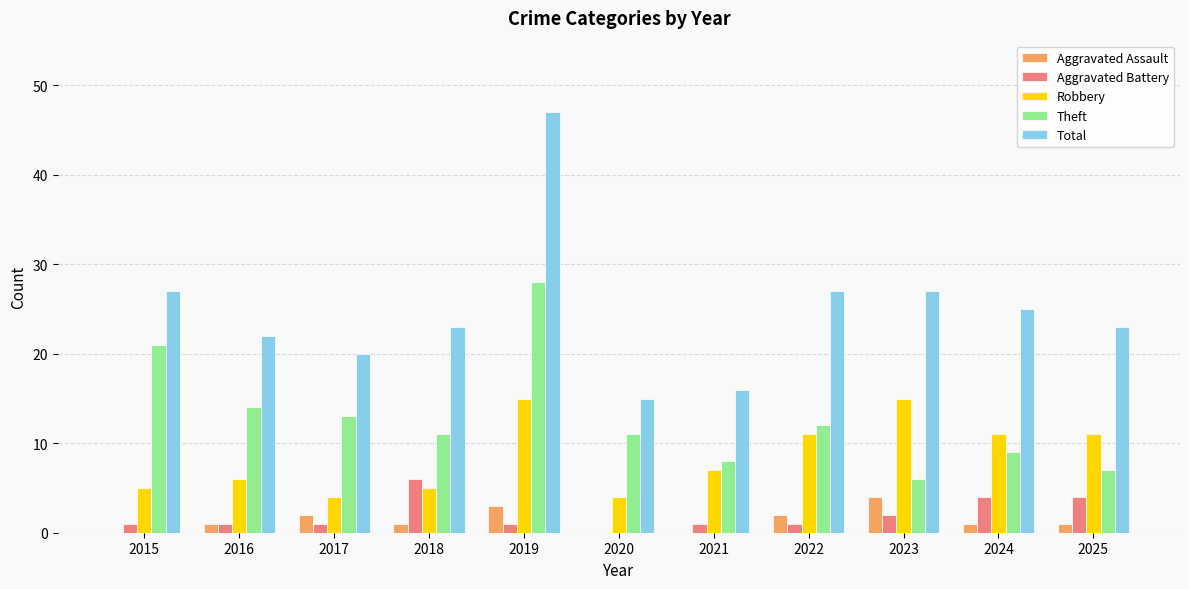

What is the sum of all Robbery values?

94